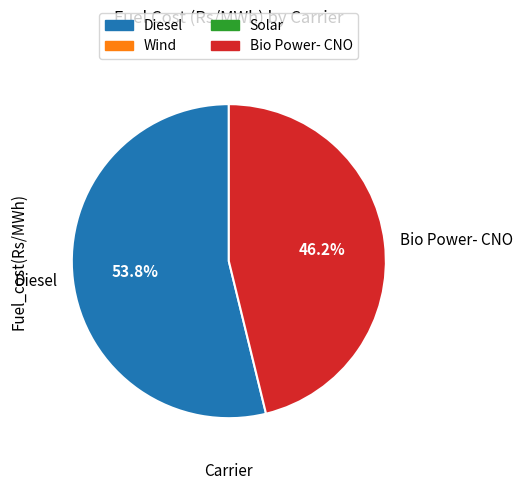

To the nearest percent, what is the average slice percentage?

50%